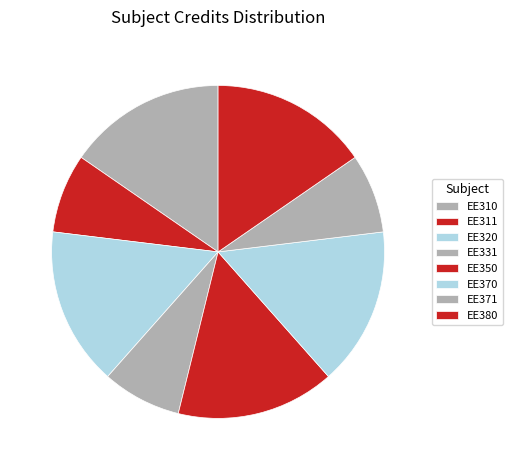

Rank the categories by value from highest to lowest.

EE310, EE320, EE350, EE370, EE380, EE311, EE331, EE371